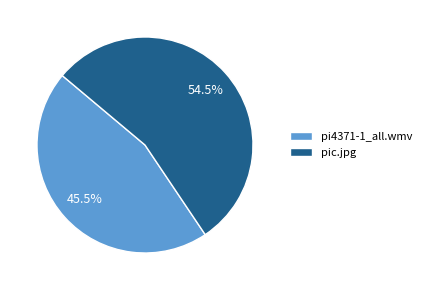

Count the number of slices in the pie.

2